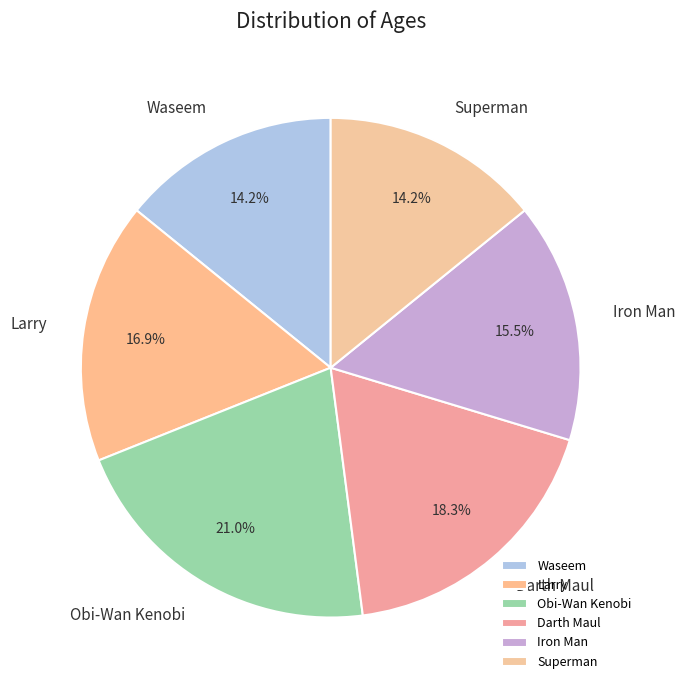

Does Waseem account for over 50% of the chart?

No